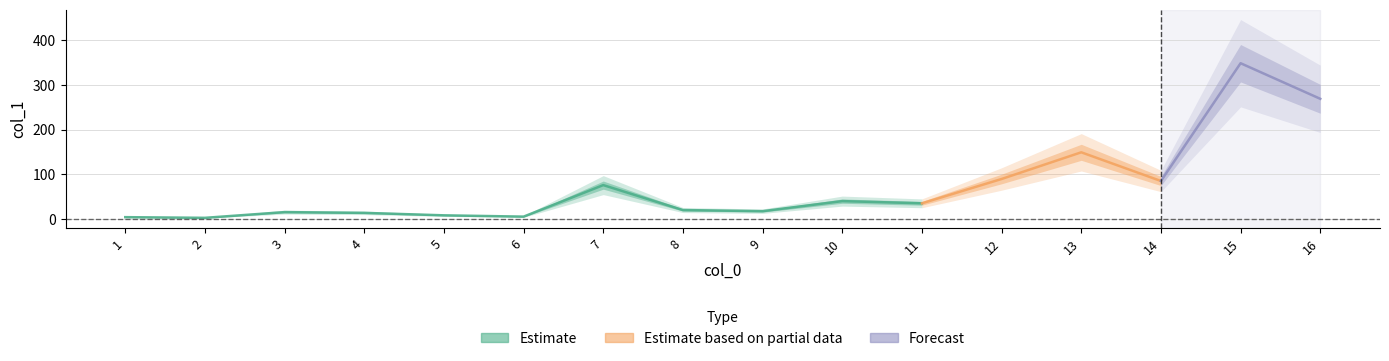

What is the ratio of the value at 8 to the value at 7?

0.3